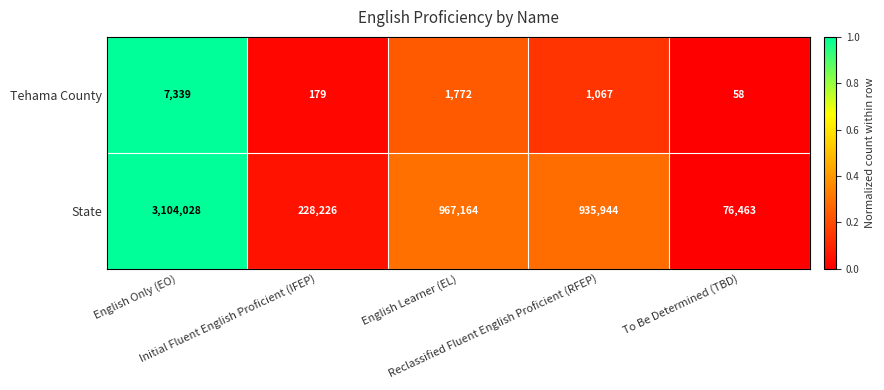

What is the total value across all series at English Only (EO)?

3111367